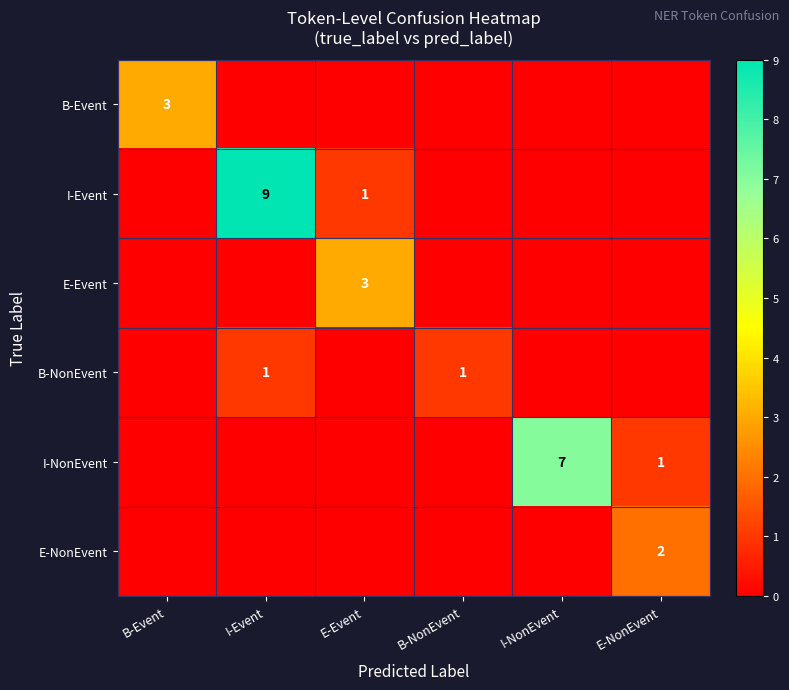

At which category is the sum across all series the highest?

I-Event